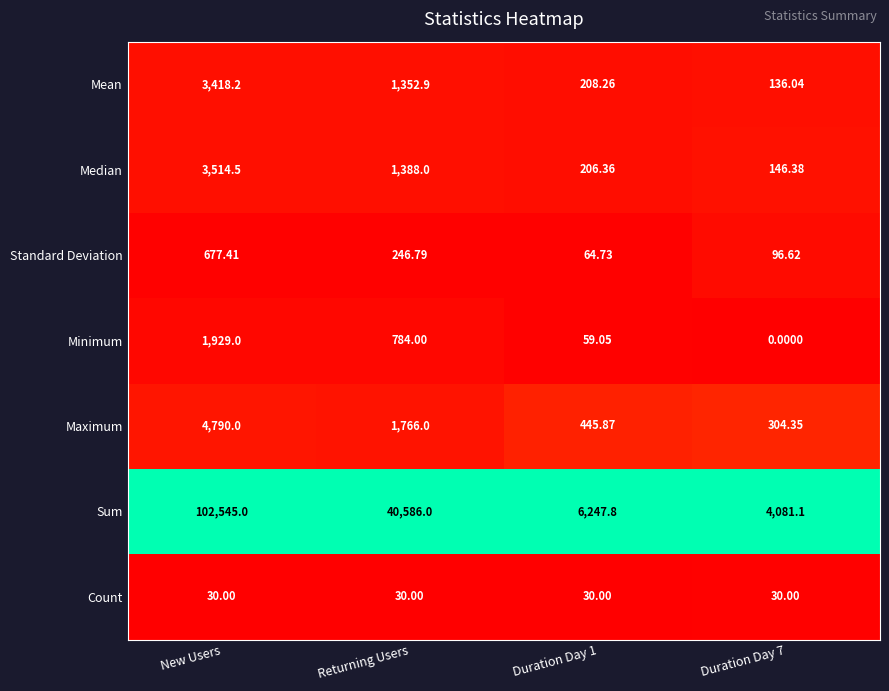

What is the spread (max minus min) of values at Duration Day 7?

4081.1